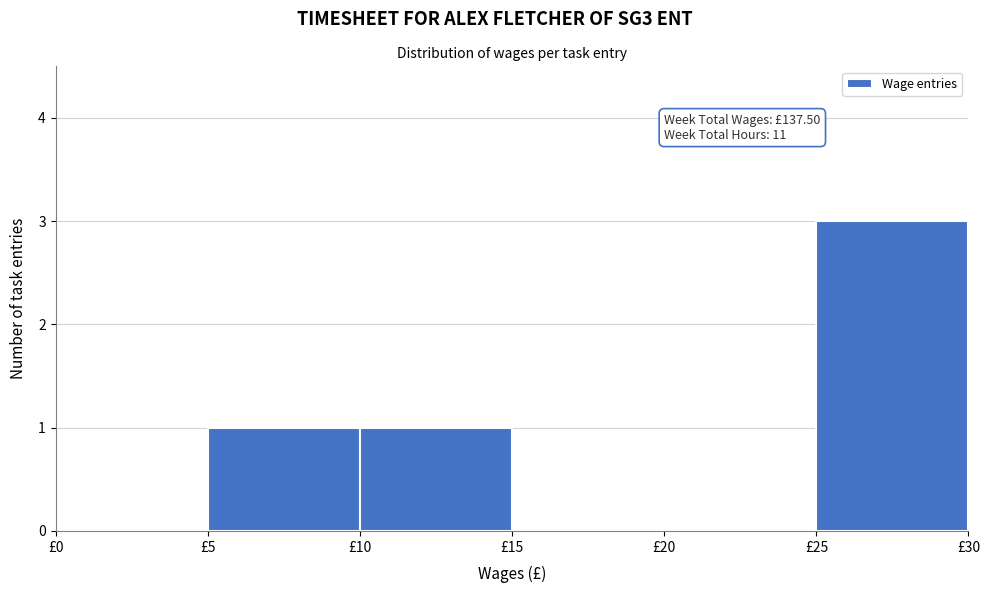

Which range on the x-axis has the tallest bar?

25 to 30